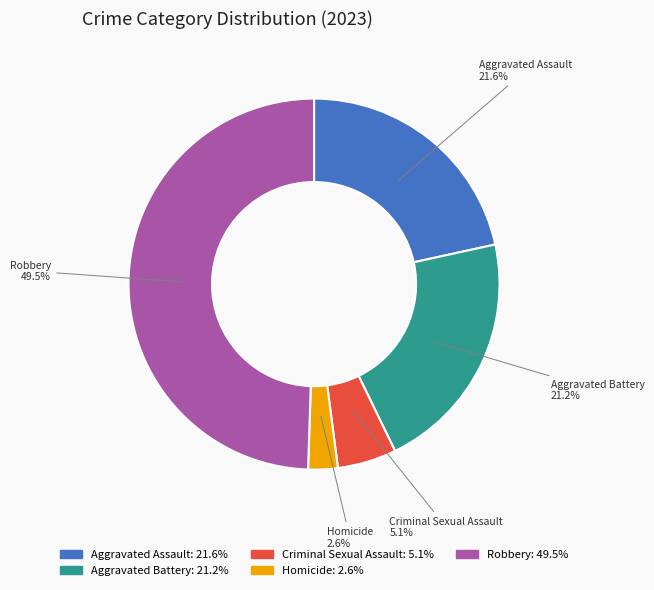

What is the ratio of the value at Aggravated Assault to the value at Aggravated Battery?

1.0